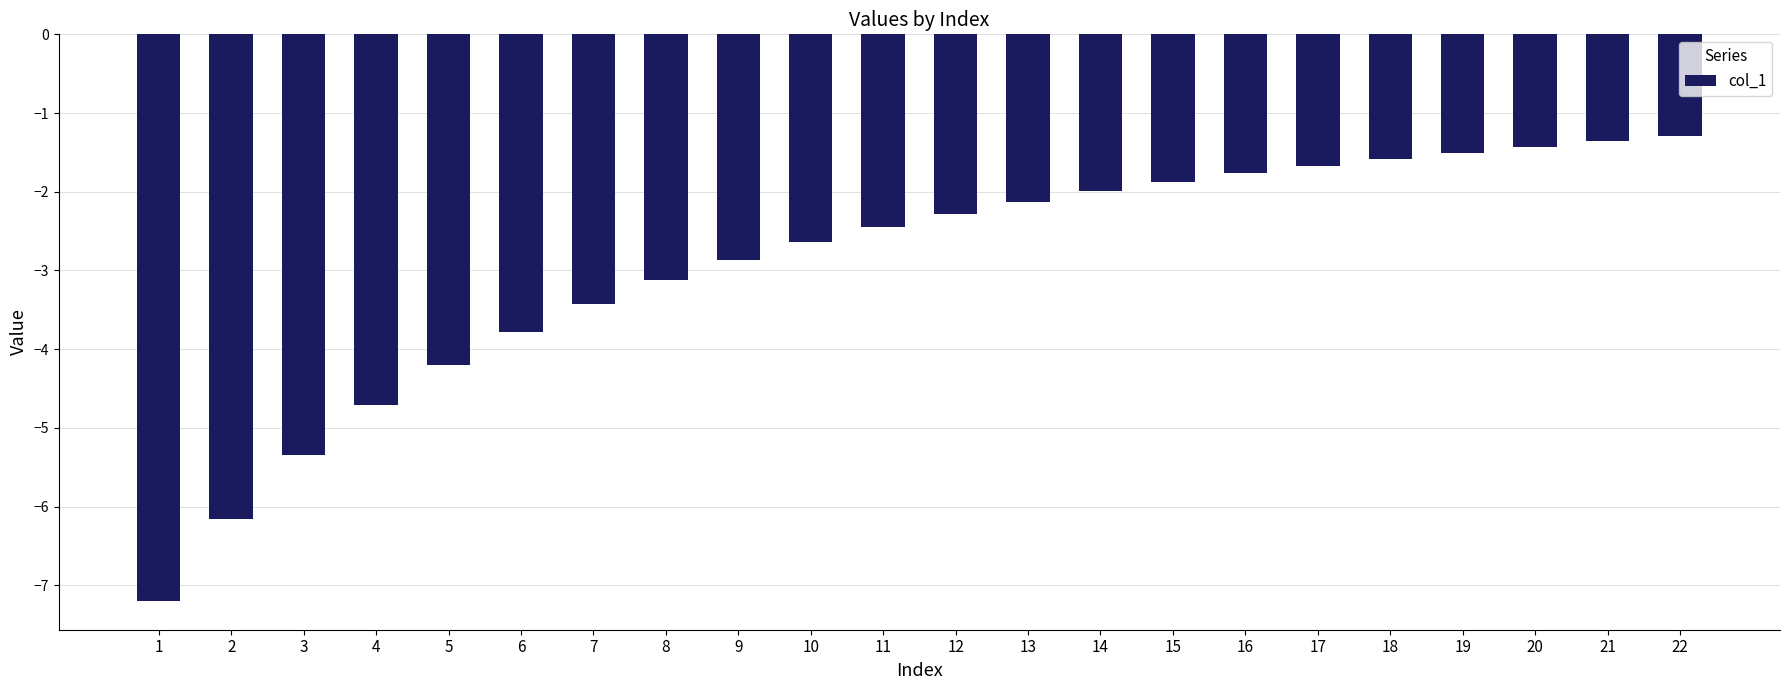

What is the average value?

-2.9